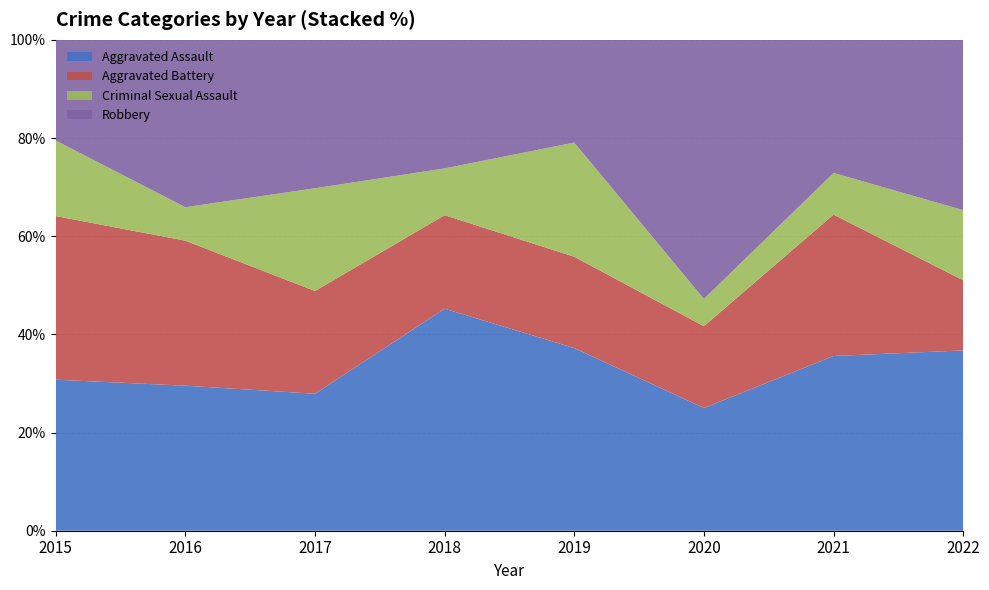

Reading left to right, extract all data points from this chart.

Aggravated Assault: 12	13	12	19	16	9	21	18
Aggravated Battery: 13	13	9	8	8	6	17	7
Criminal Sexual Assault: 6	3	9	4	10	2	5	7
Robbery: 8	15	13	11	9	19	16	17